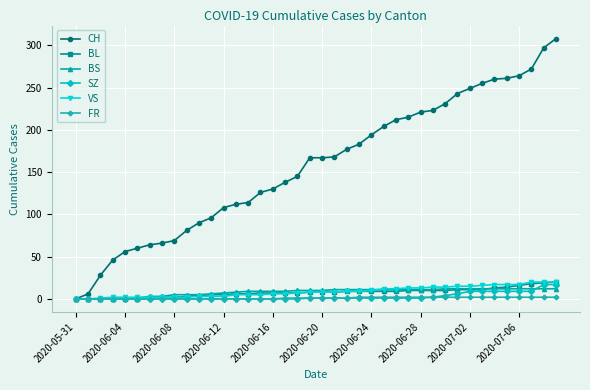

What is the value of the BS point at the 33rd from the left?

12